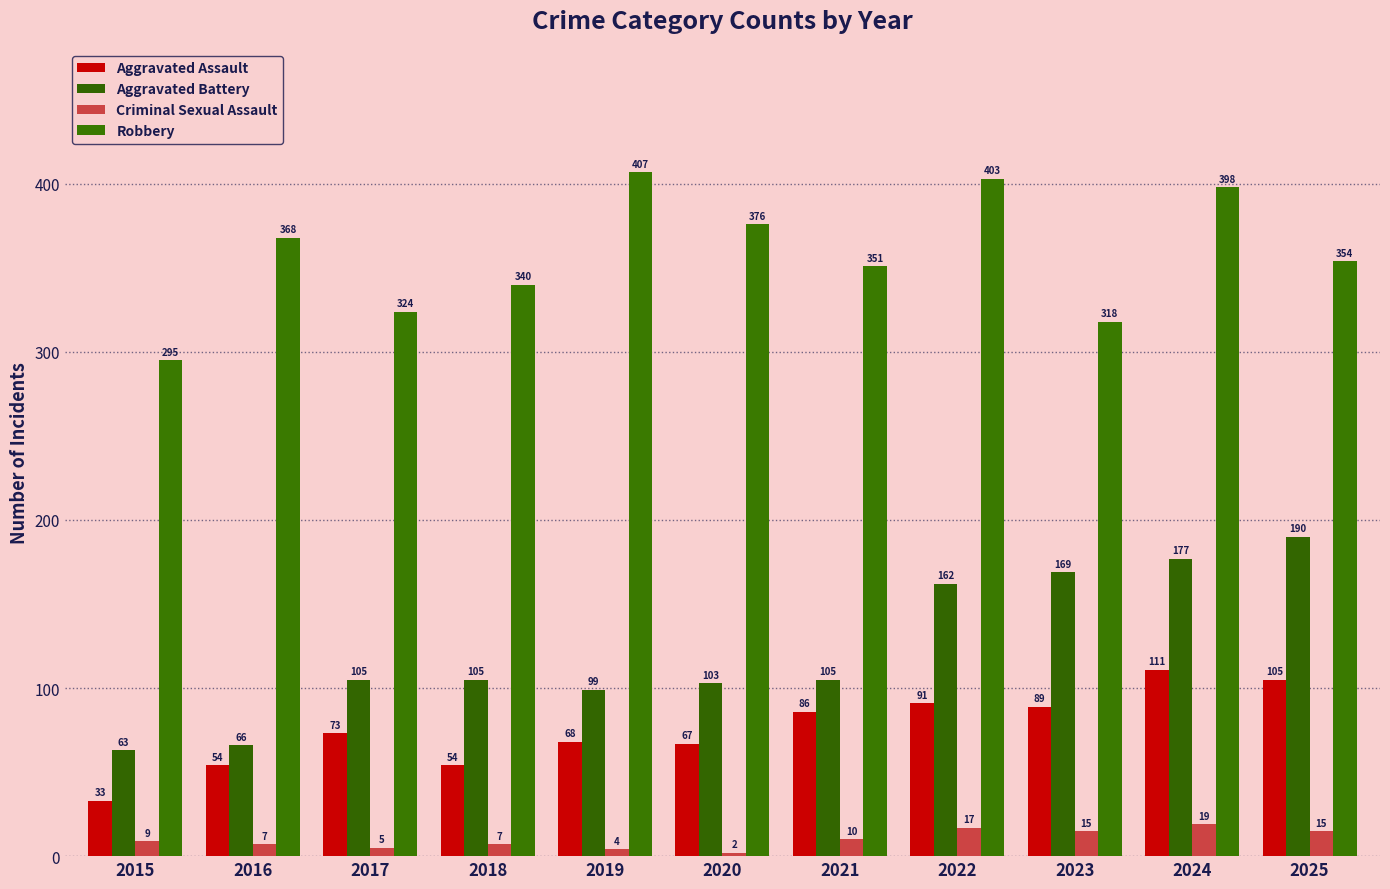

Count the number of categories in the chart.

11